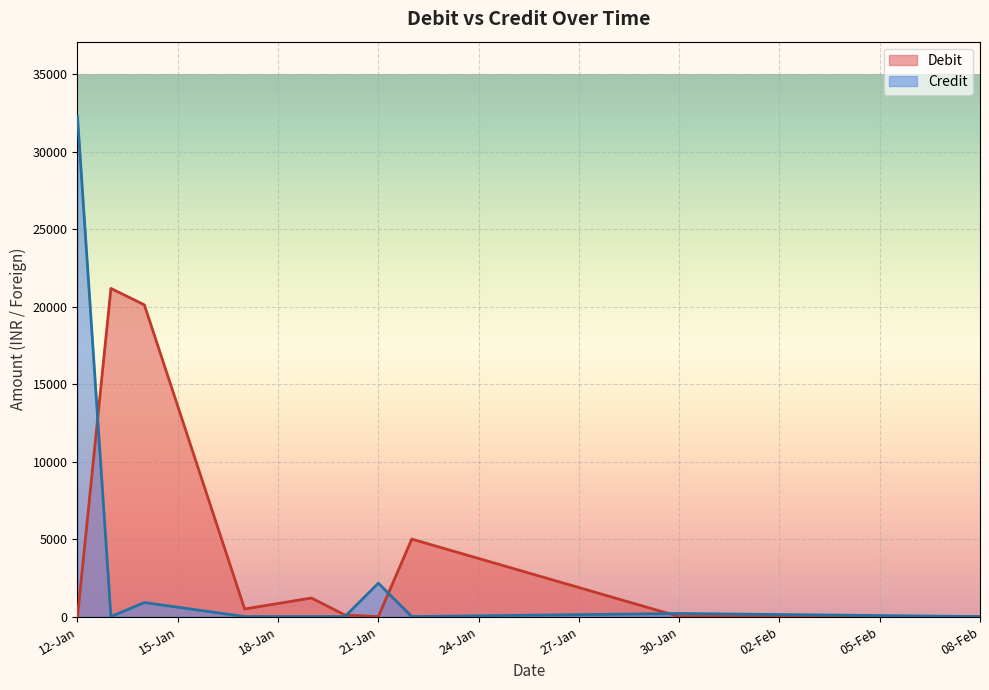

How many data points in Debit are above 100?

7